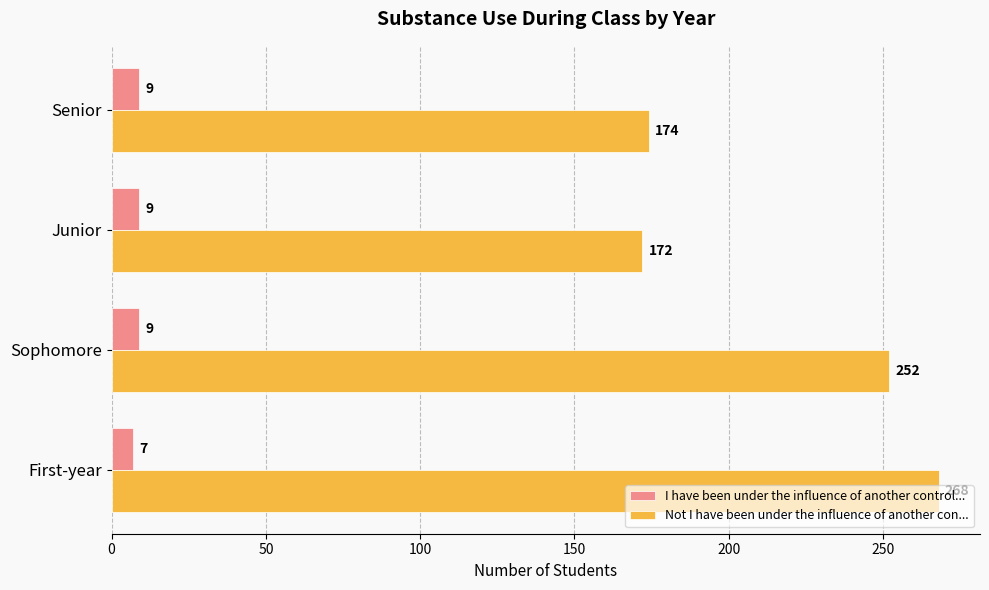

At which category is the sum across all series the highest?

First-year